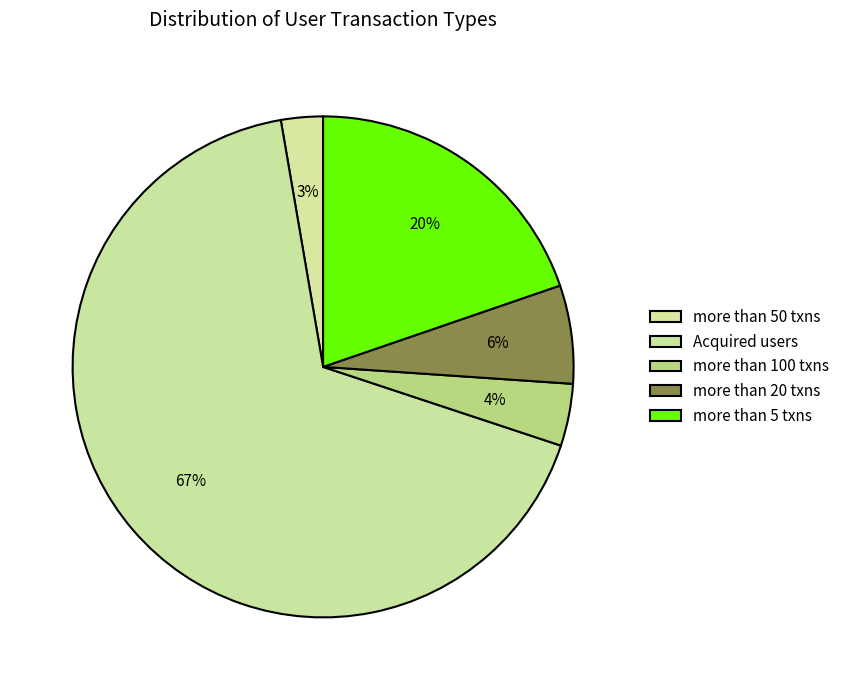

To the nearest percent, what is the combined percentage of Acquired users and more than 50 txns?

70%